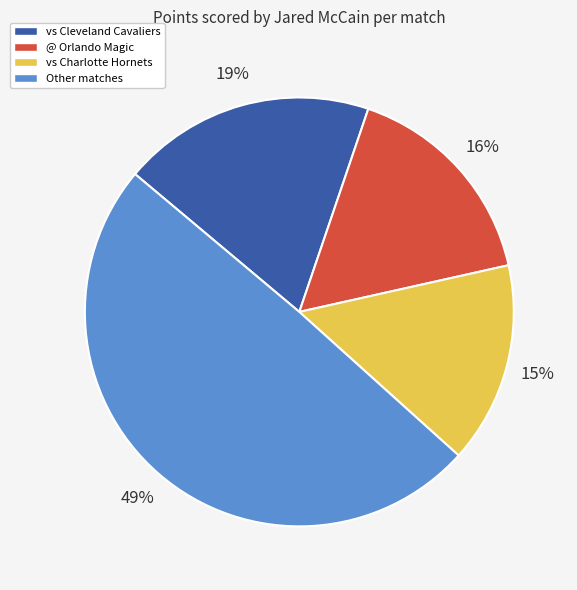

Does any single category account for the majority?

No